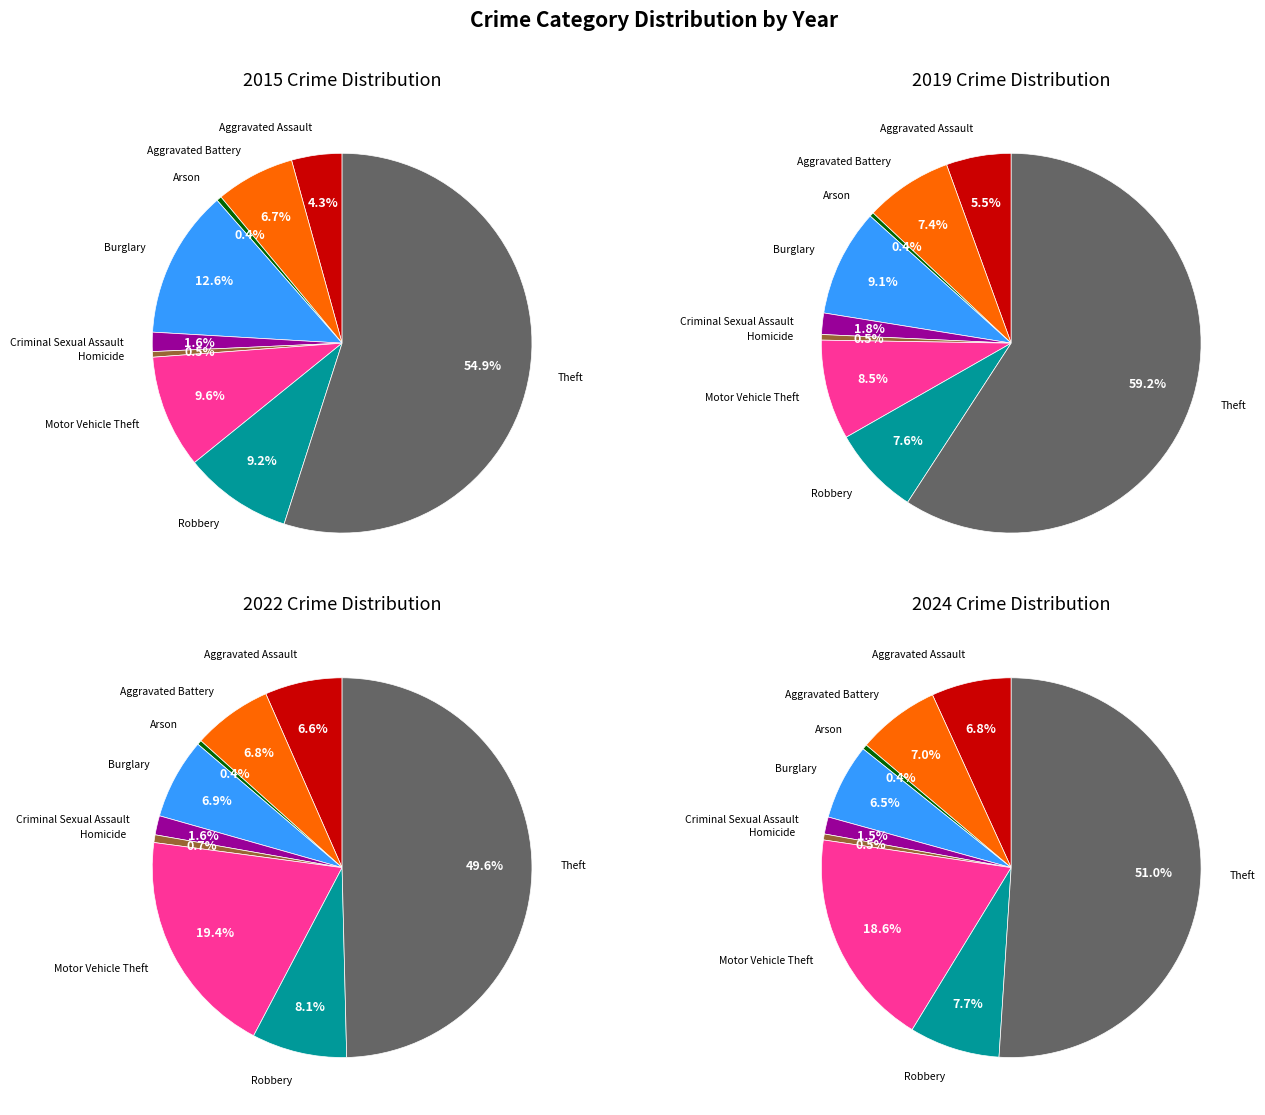

Is it true that Homicide is 15% of the pie?

False